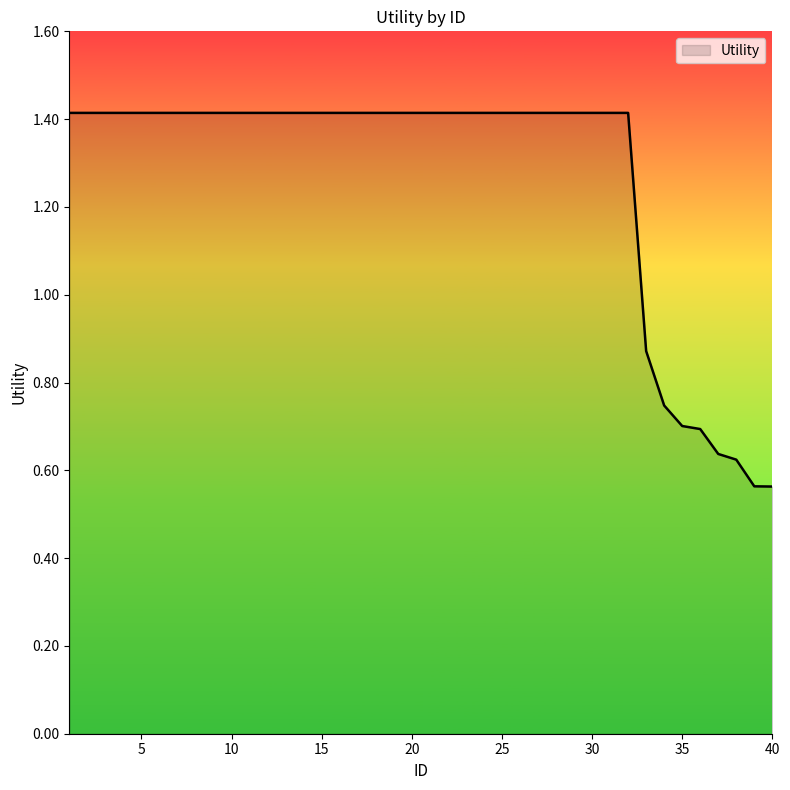

How many lines are shown in the chart?

1